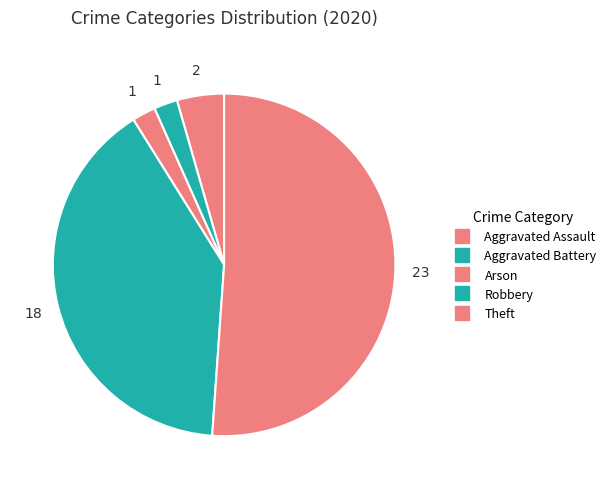

How many segments does this pie chart have?

5